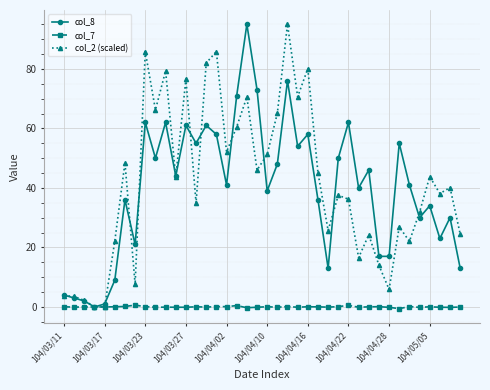

True or false: col_7 has more than 1 interior local peaks.

True